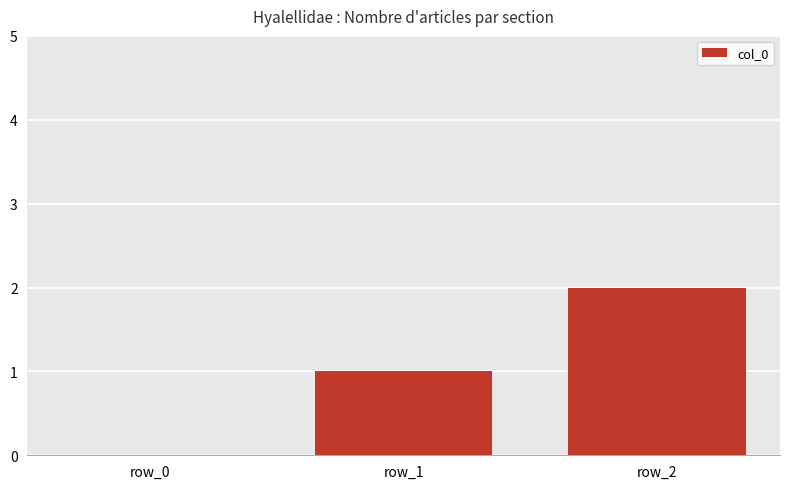

What is the ratio of the value at row_2 to the value at row_1?

2.0